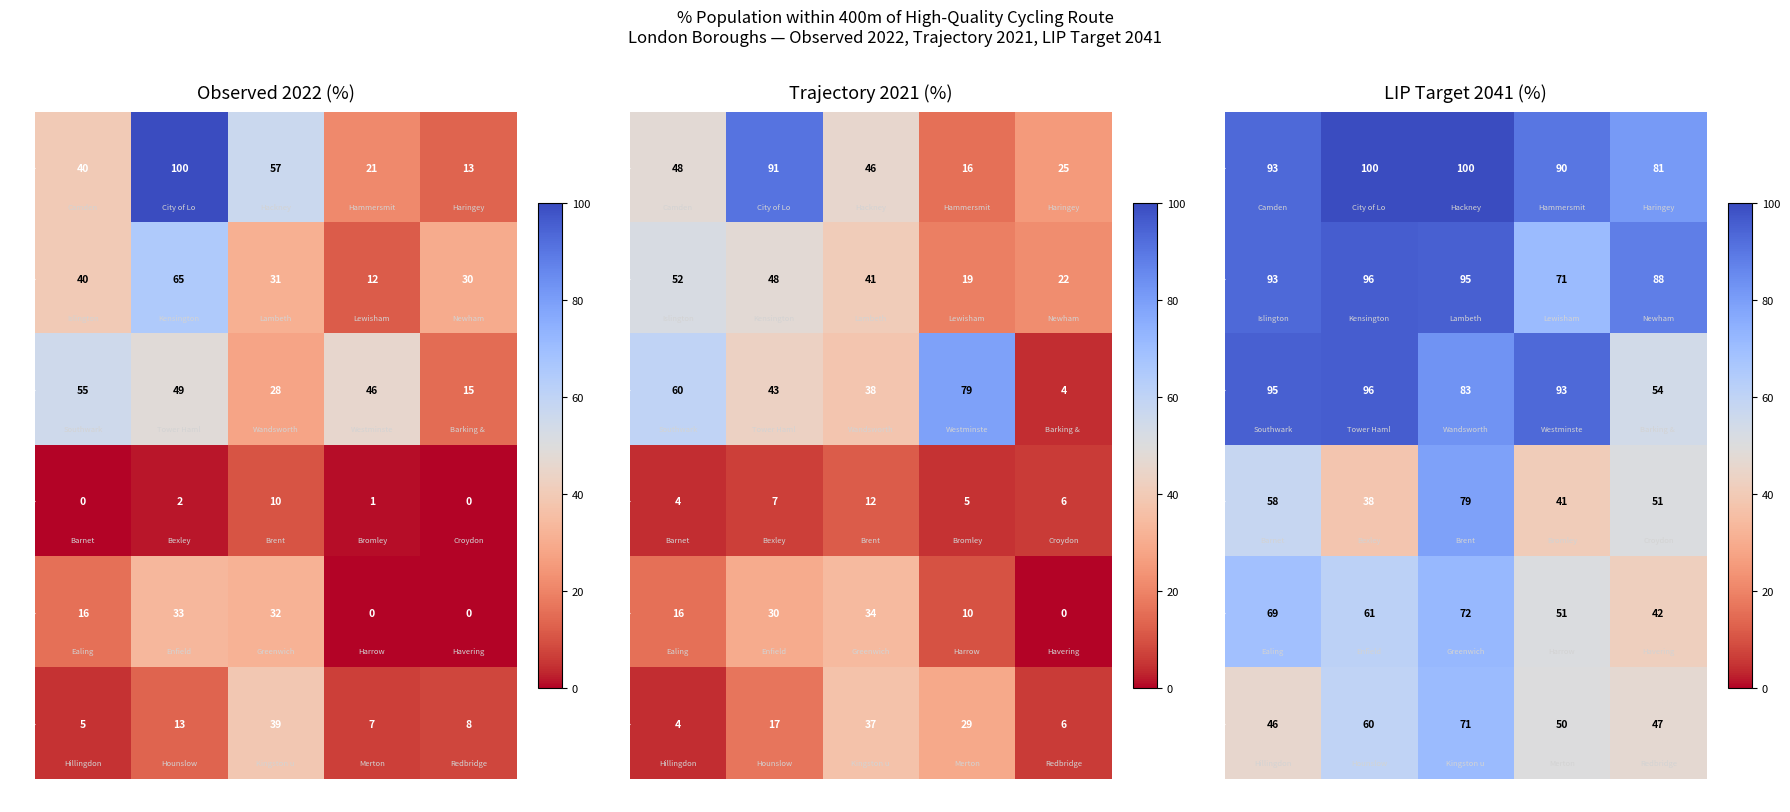

How many distinct data groups are displayed?

6